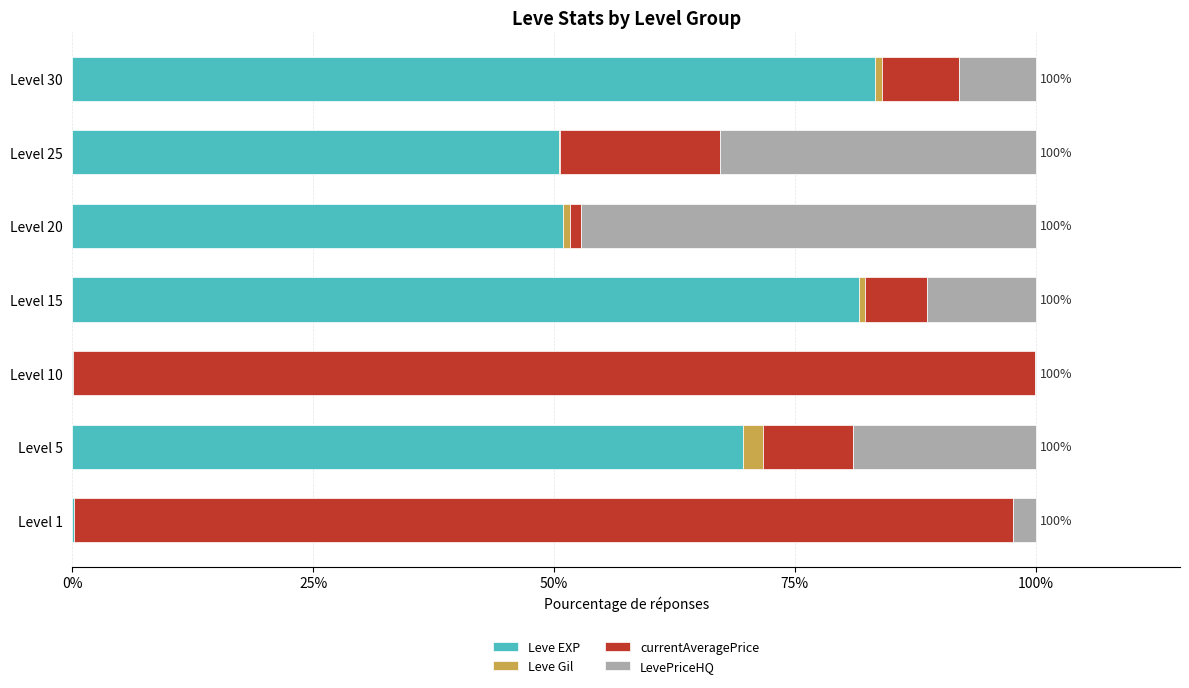

What is the highest value of the Leve EXP series?

83.4